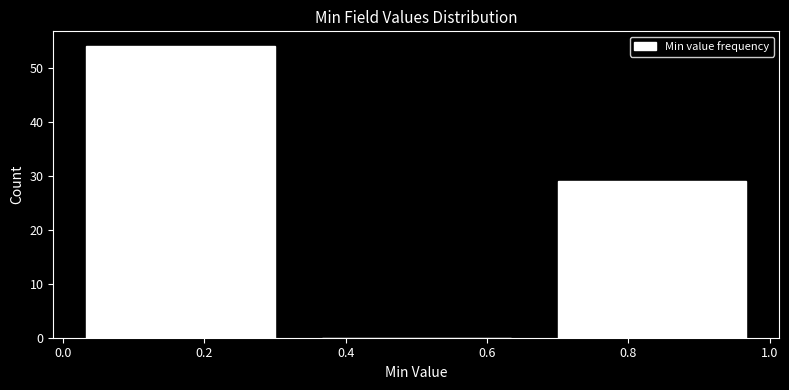

Over which range of the x-axis is the bar tallest?

0.00 to 0.34